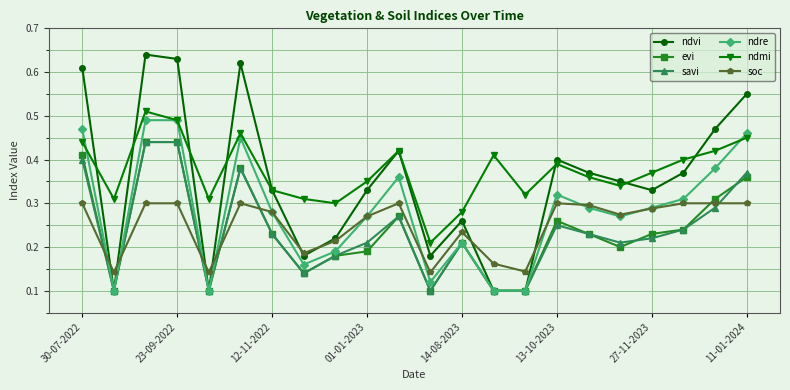

At how many categories does at least one series exceed 0?

22